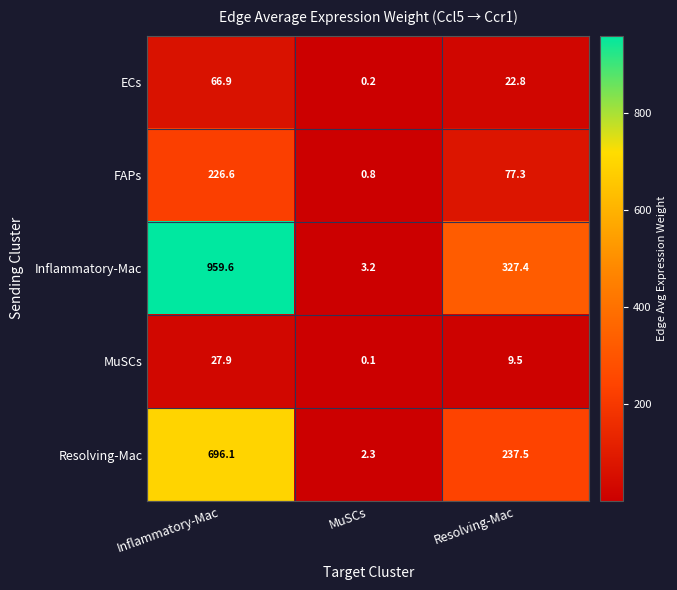

At how many categories does at least one series exceed 851?

1